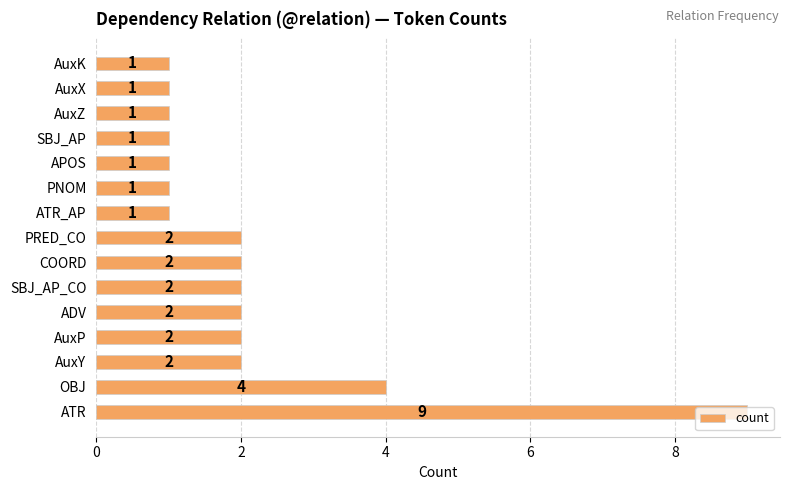

True or false: the data shows 2 at PRED_CO.

True